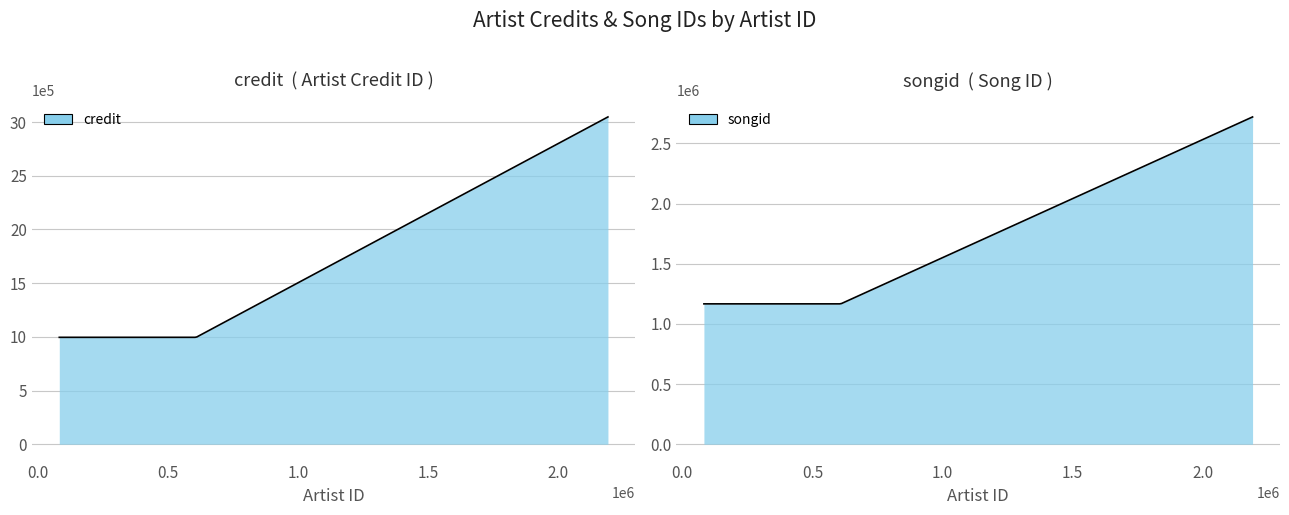

What is the average value of the credit series?

1508302